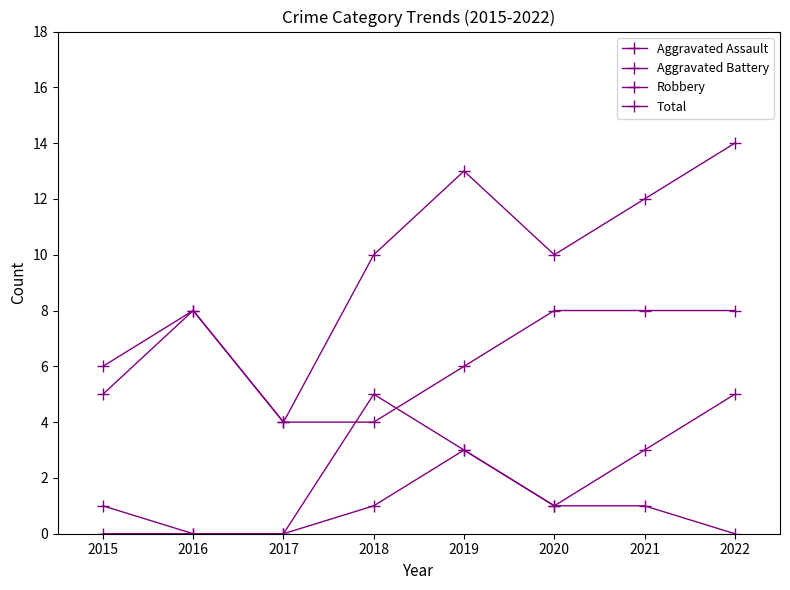

At which category does the chart reach its minimum across all series?

2015